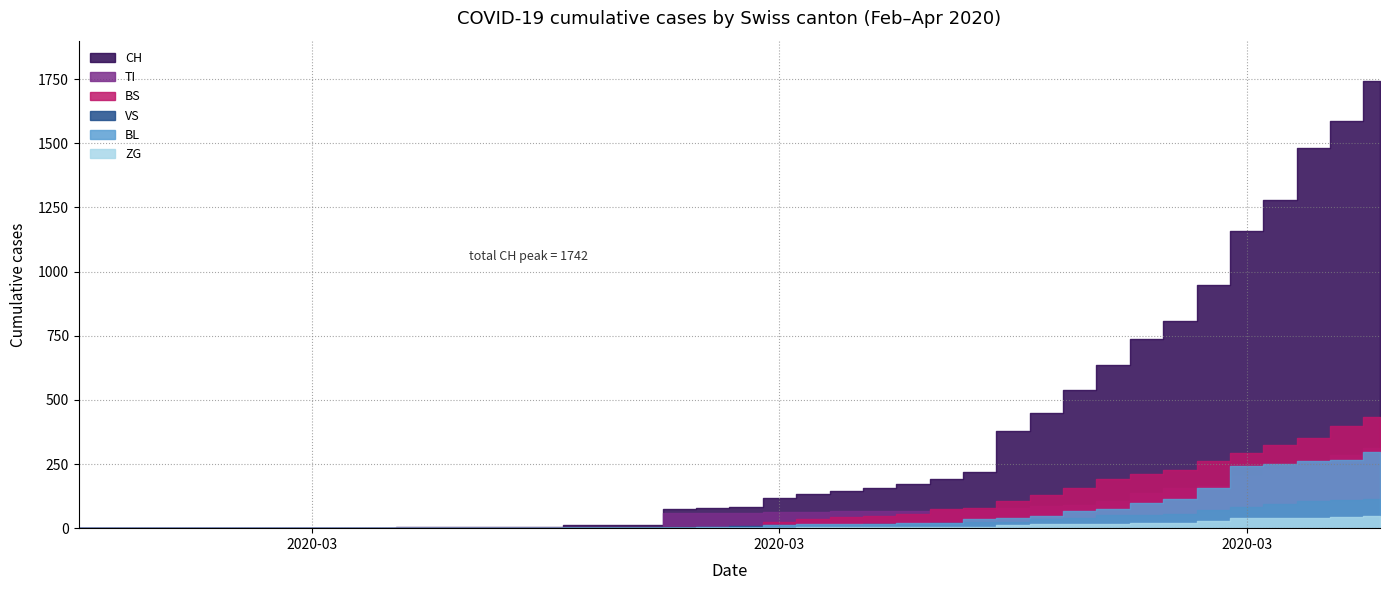

Rank the series at 2020-03-15 from highest to lowest value.

CH, TI, VS, BL, BS, ZG